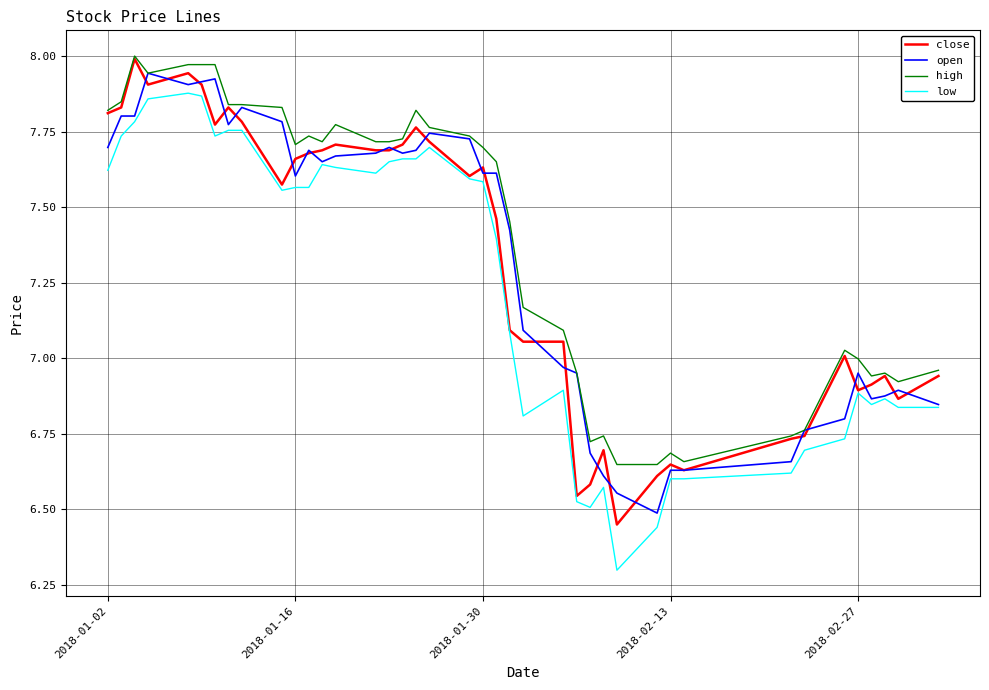

Which series has the widest spread of values?

low